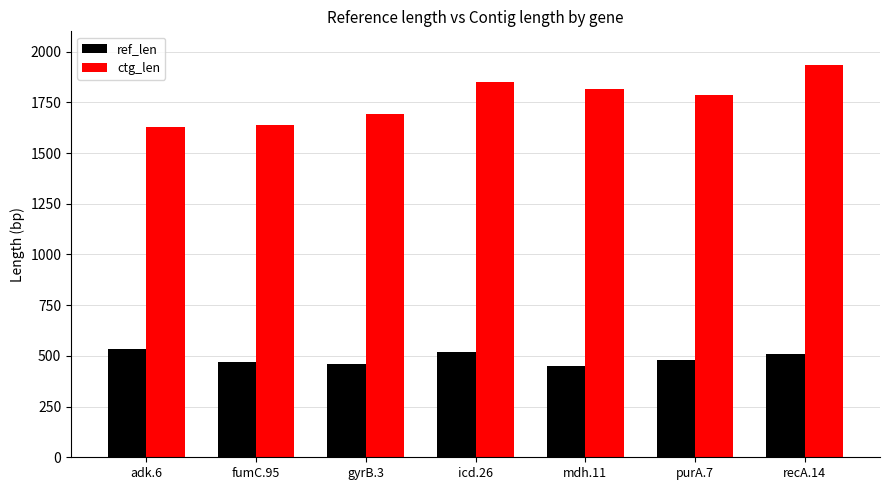

What is the difference between the highest and lowest values at adk.6?

1092